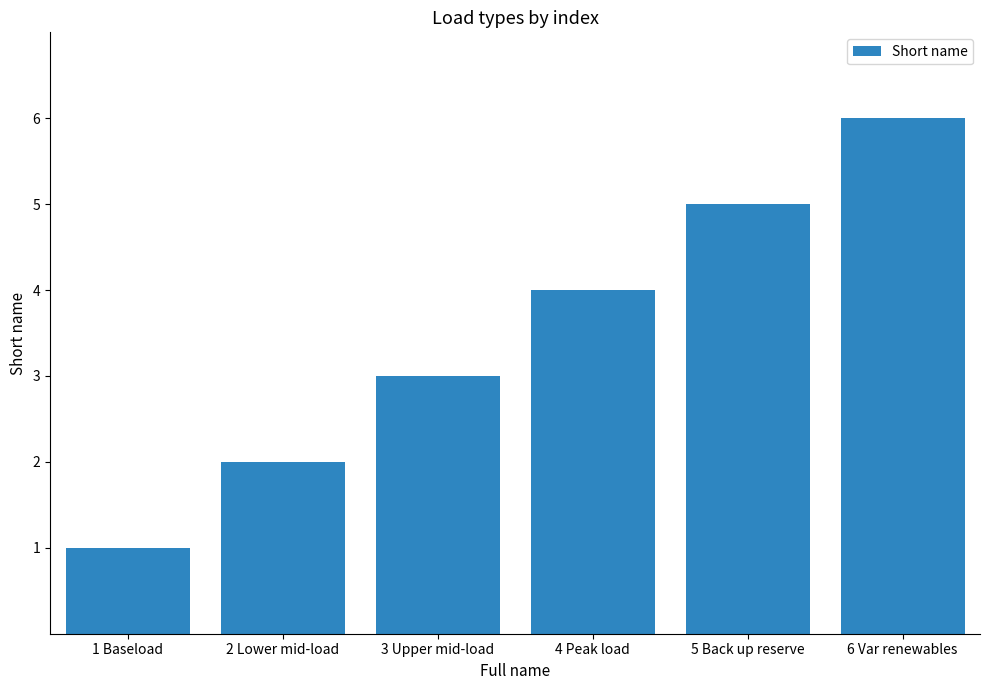

True or false: the data shows 4 at 3 Upper mid-load.

False